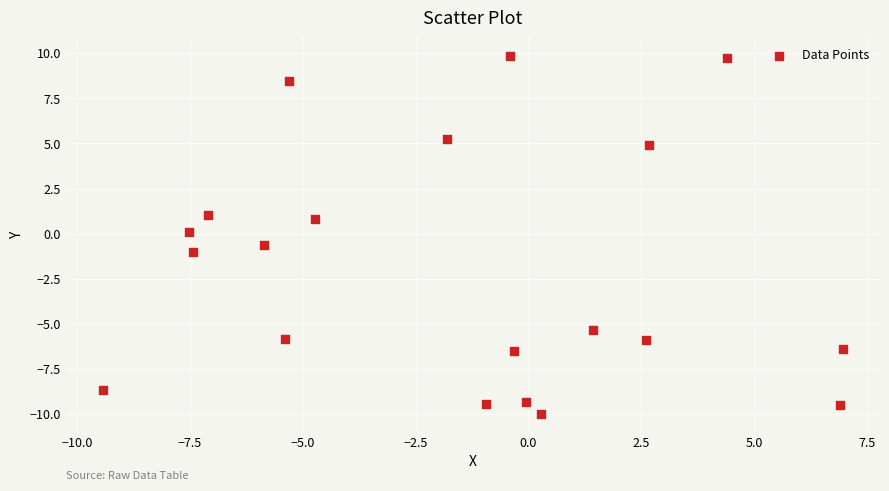

What is the range of X values (max minus min)?

16.4